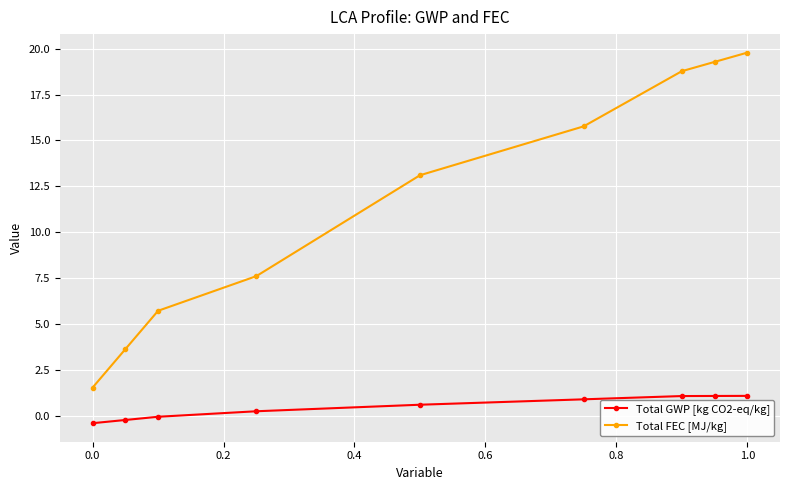

Rank the series by their maximum value, from lowest to highest.

Total GWP [kg CO2-eq/kg], Total FEC [MJ/kg]